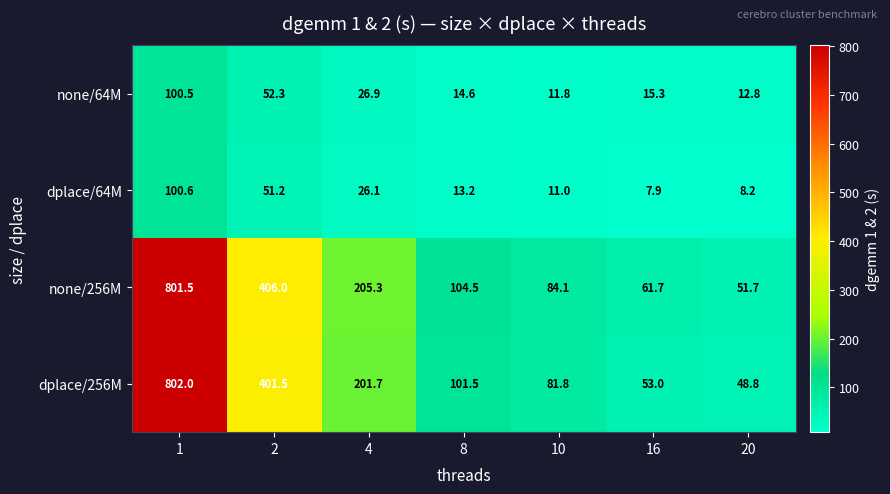

How many categories are shown in the chart?

7